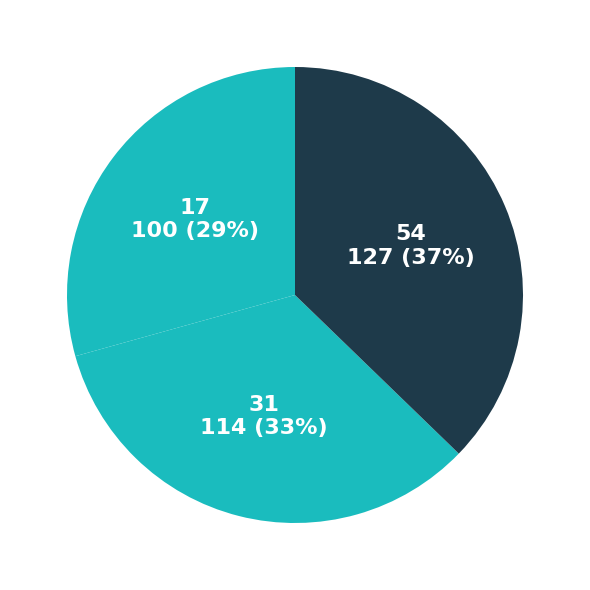

What is the ratio of the value at 31 to the value at 17?

1.1